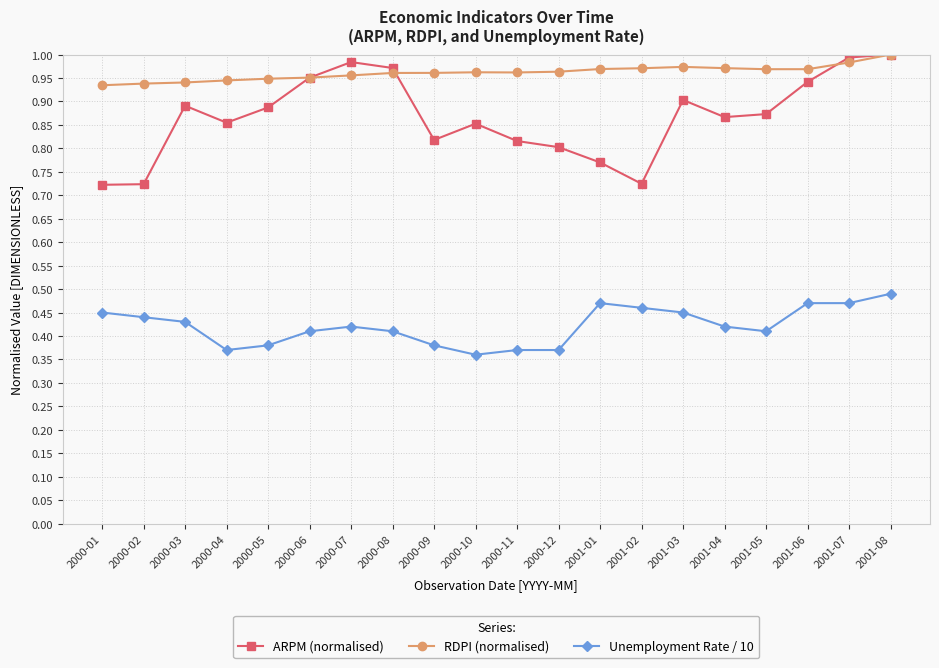

Between 2000-01 and 2000-05, which series saw the biggest shift?

ARPM (normalised)